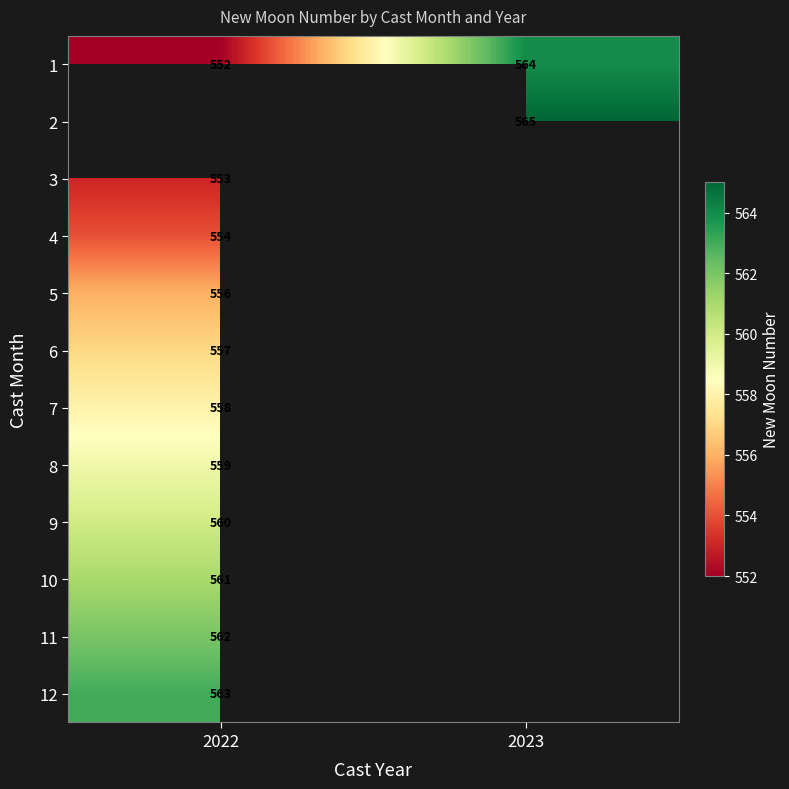

Which has a higher value, 2022 or 2023?

2023